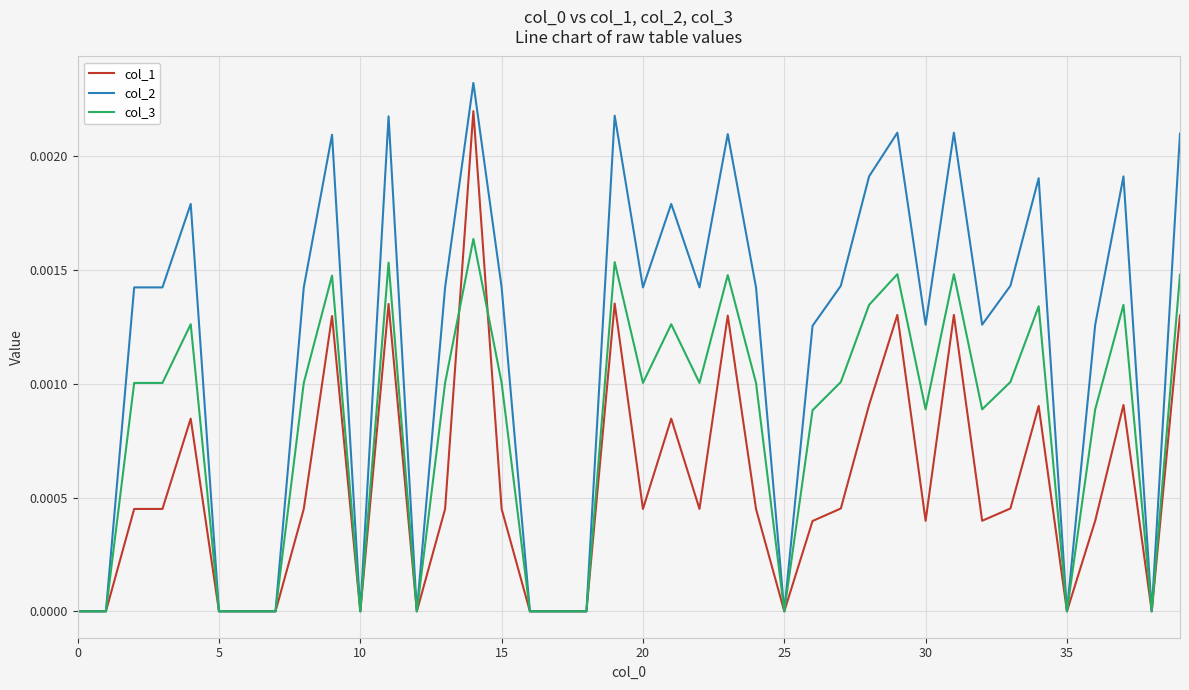

Which series has the largest range (max minus min)?

col_2